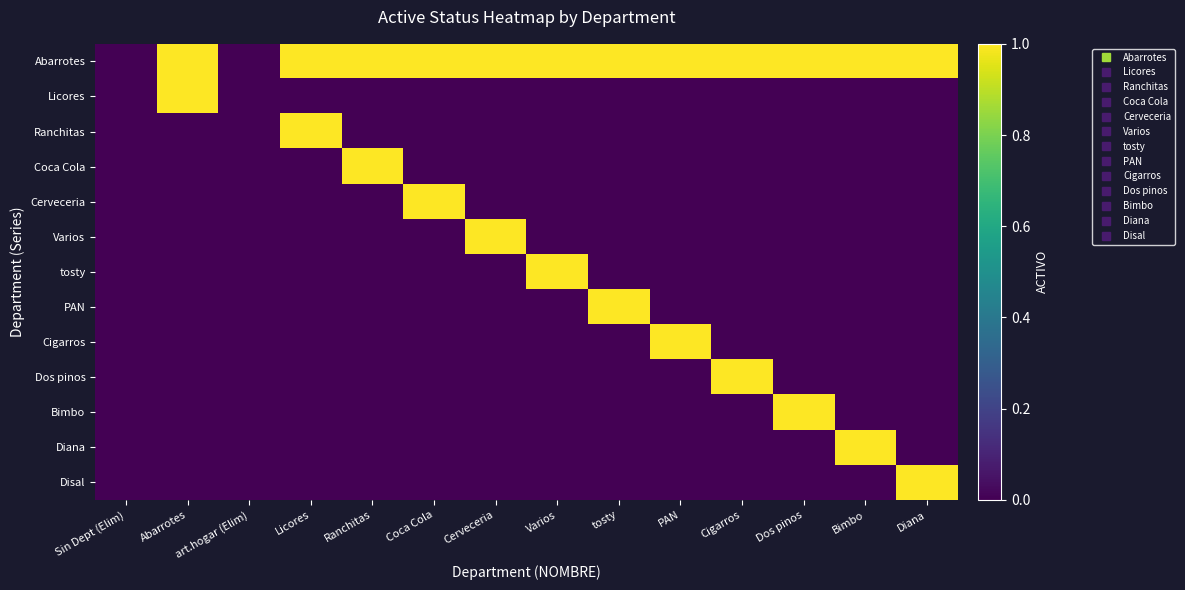

What is the maximum value shown in the chart?

1